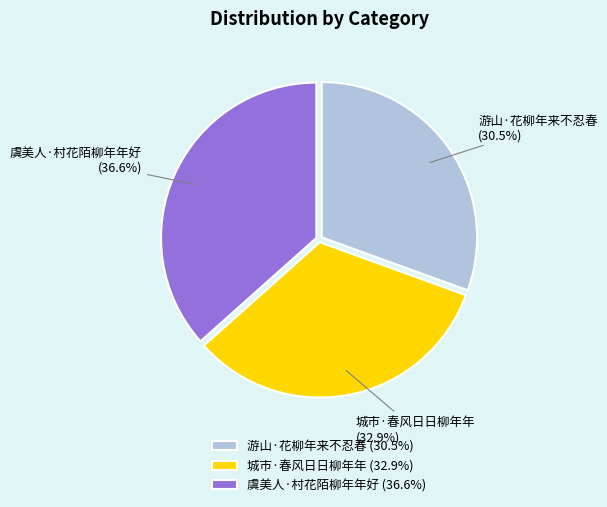

Which has a higher value, 城市·春风日日柳年年 or 游山·花柳年来不忍春?

城市·春风日日柳年年